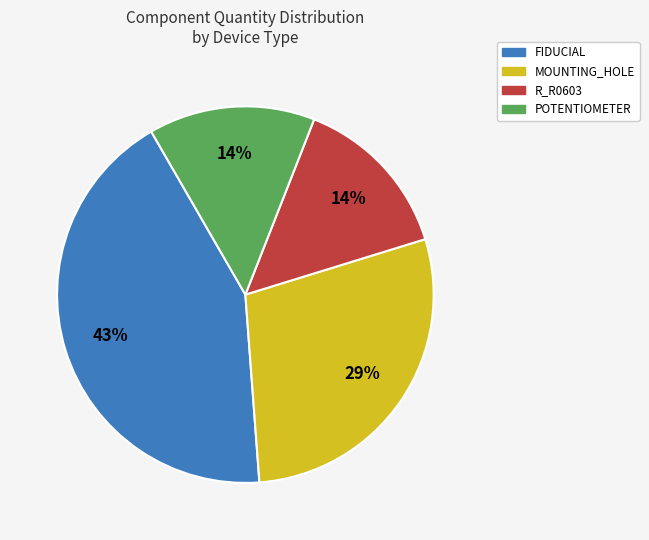

Count the number of slices in the pie.

4